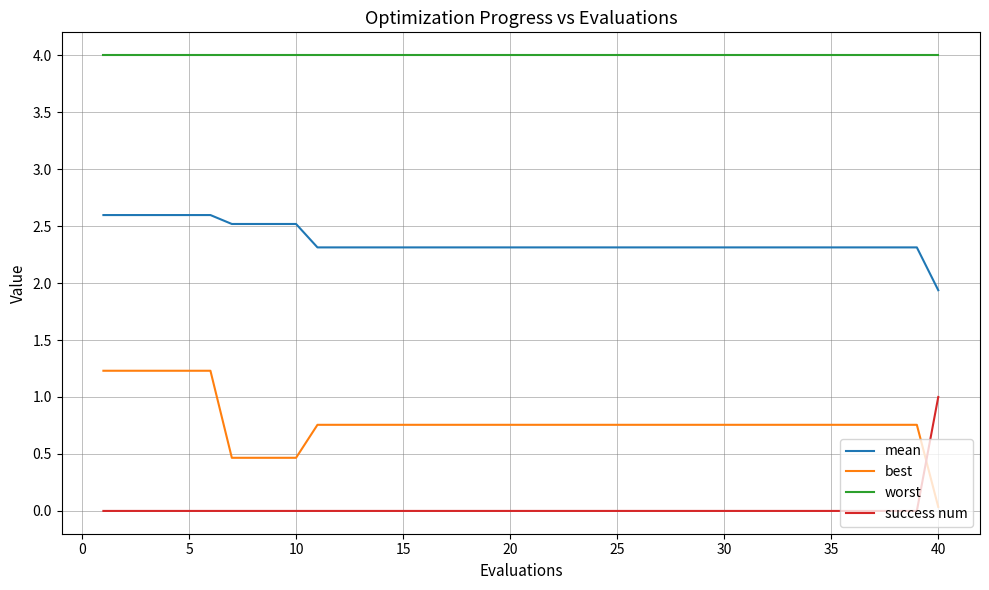

Which series ends up on top after the final intersection of success num and best?

success num